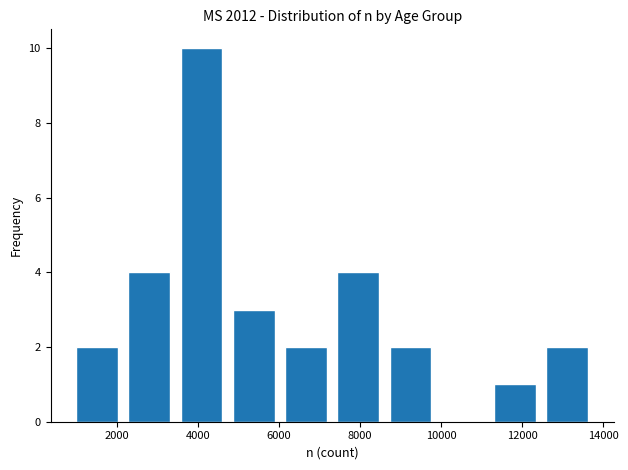

Reading left to right, transcribe this chart: for each bar, give the range it covers on the x-axis and its height. Neither the bar edges nor the heights are printed on the chart, so give them approximately, as read against the axes.

800 to 2200: 2
2200 to 3400: 4
3400 to 4800: 10
4800 to 6000: 3
6000 to 7400: 2
7400 to 8600: 4
8600 to 9800: 2
9800 to 11200: 0
11200 to 12400: 1
12400 to 13800: 2